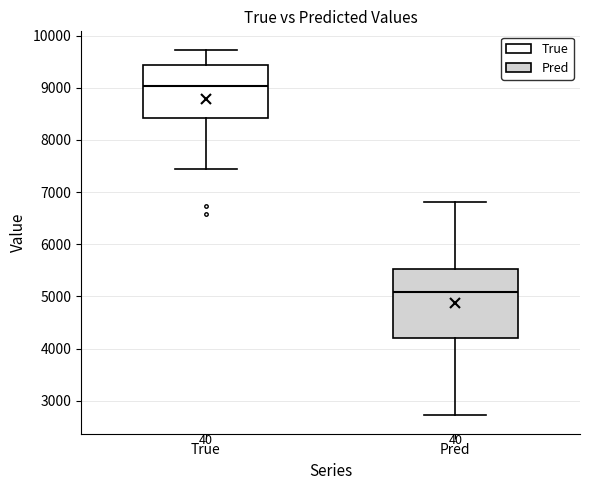

Comparing the boxes themselves (not the whiskers), which one is the tallest?

Pred